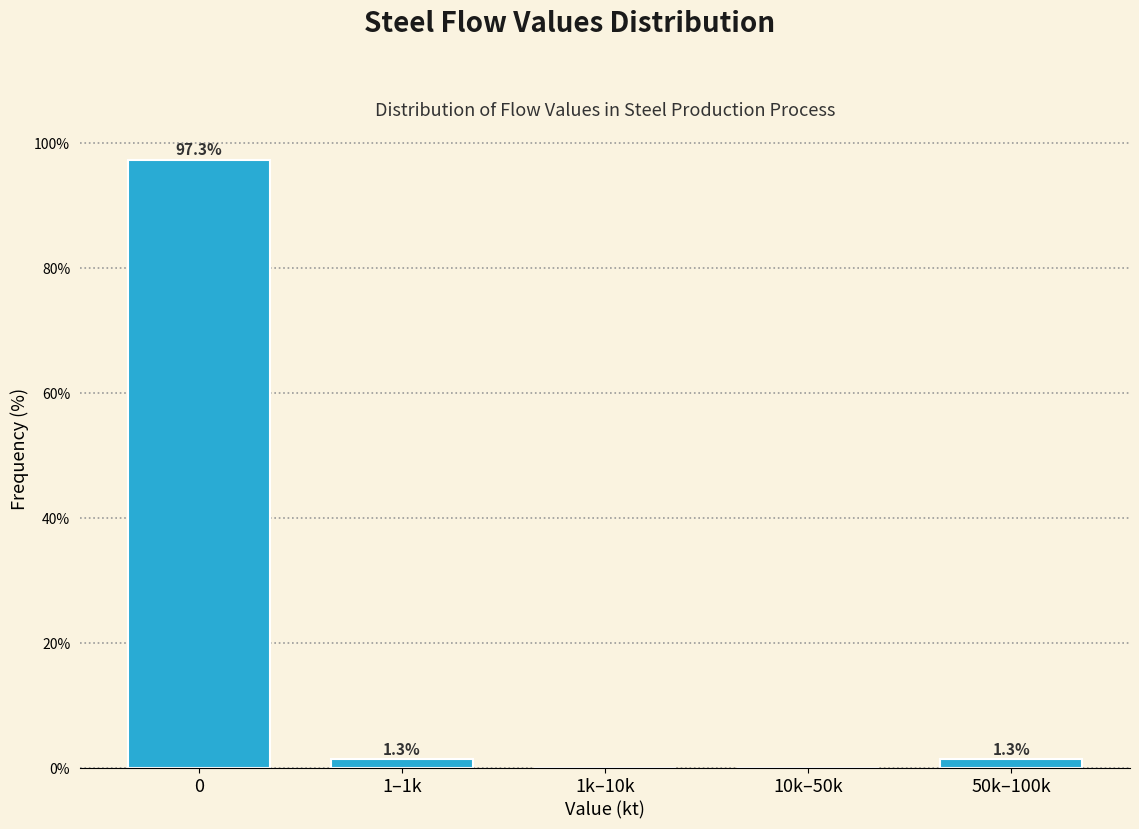

Reading left to right, extract all data points from this chart.

0=97.3	1–1k=1.3	1k–10k=0.0	10k–50k=0.0	50k–100k=1.3